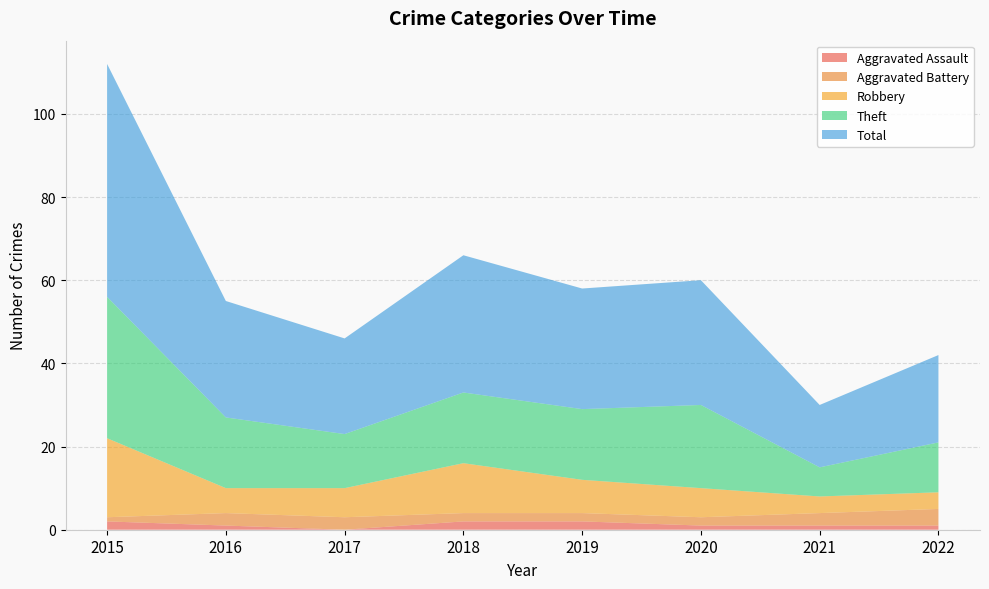

Reading right to left, extract all data points from this chart.

Aggravated Assault: 2022=1	2021=1	2020=1	2019=2	2018=2	2017=0	2016=1	2015=2
Aggravated Battery: 2022=4	2021=3	2020=2	2019=2	2018=2	2017=3	2016=3	2015=1
Robbery: 2022=4	2021=4	2020=7	2019=8	2018=12	2017=7	2016=6	2015=19
Theft: 2022=12	2021=7	2020=20	2019=17	2018=17	2017=13	2016=17	2015=34
Total: 2022=21	2021=15	2020=30	2019=29	2018=33	2017=23	2016=28	2015=56